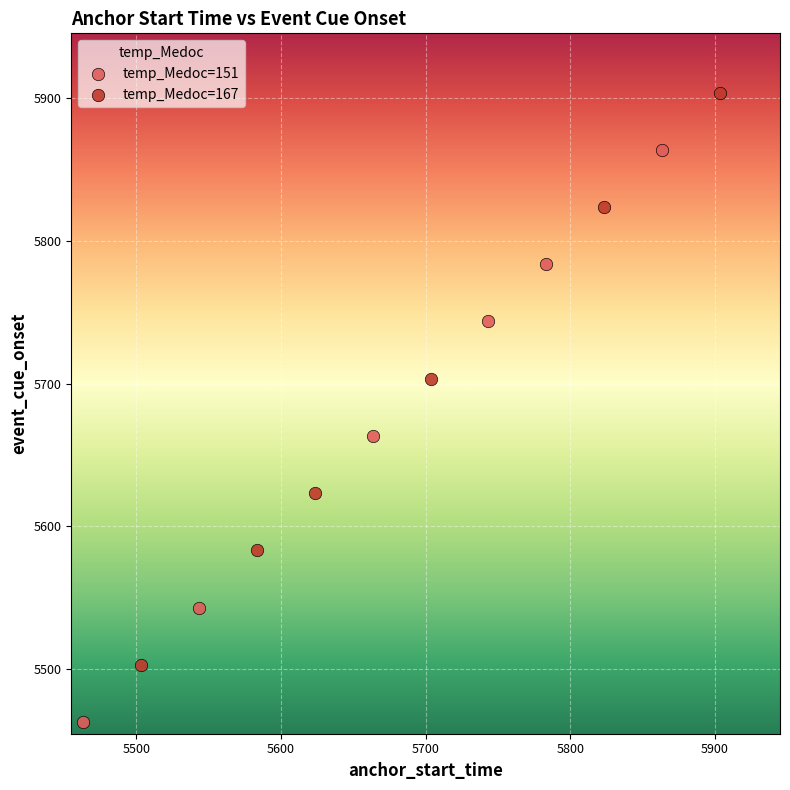

Which series reaches the maximum Y coordinate?

temp_Medoc=167